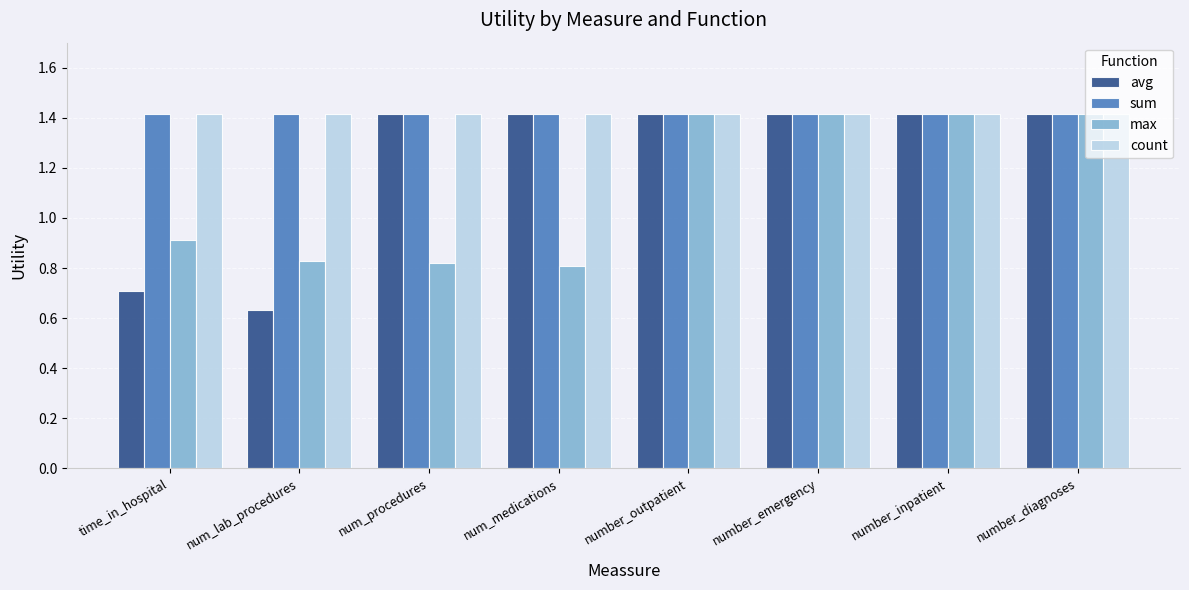

What is the sum of all count values?

11.3